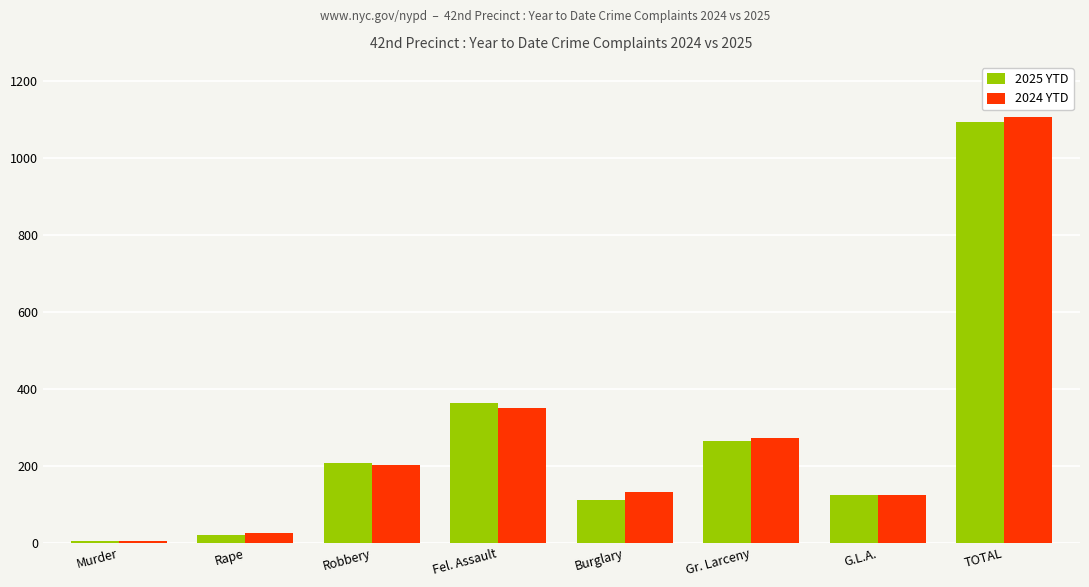

Is it true that 2024 YTD equals 273 at Gr. Larceny?

True